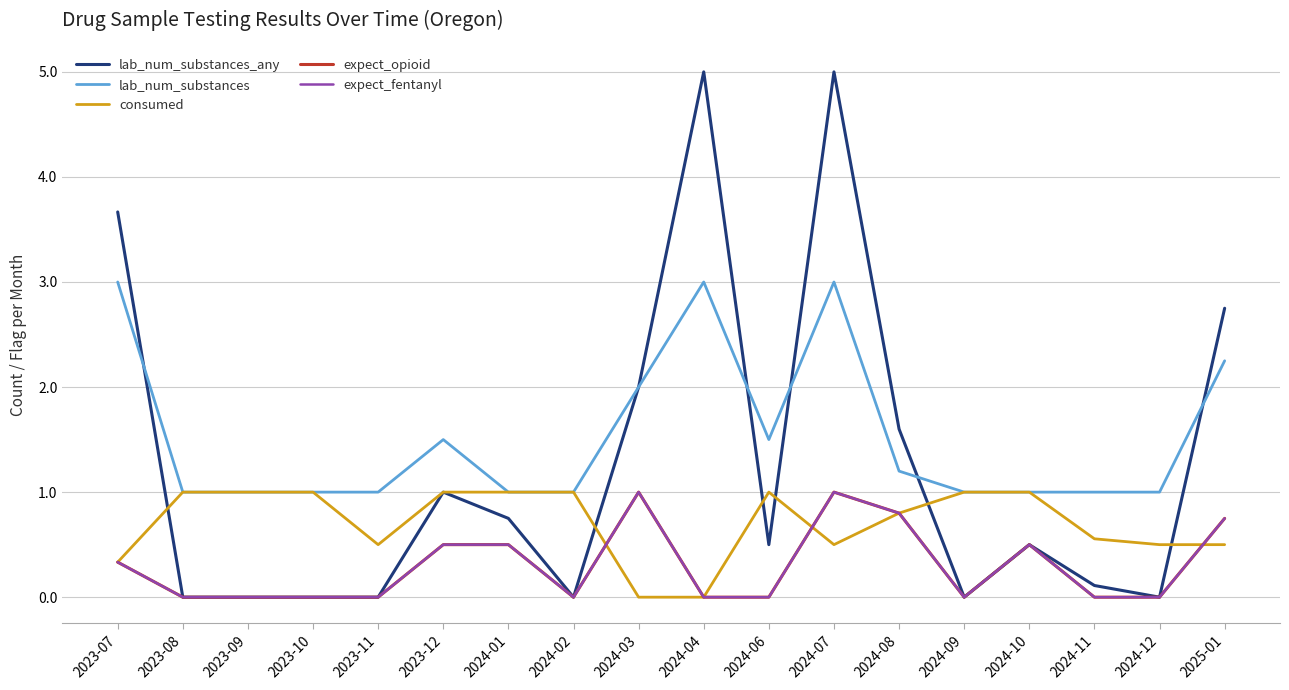

True or false: lab_num_substances and consumed intersect in this chart.

False